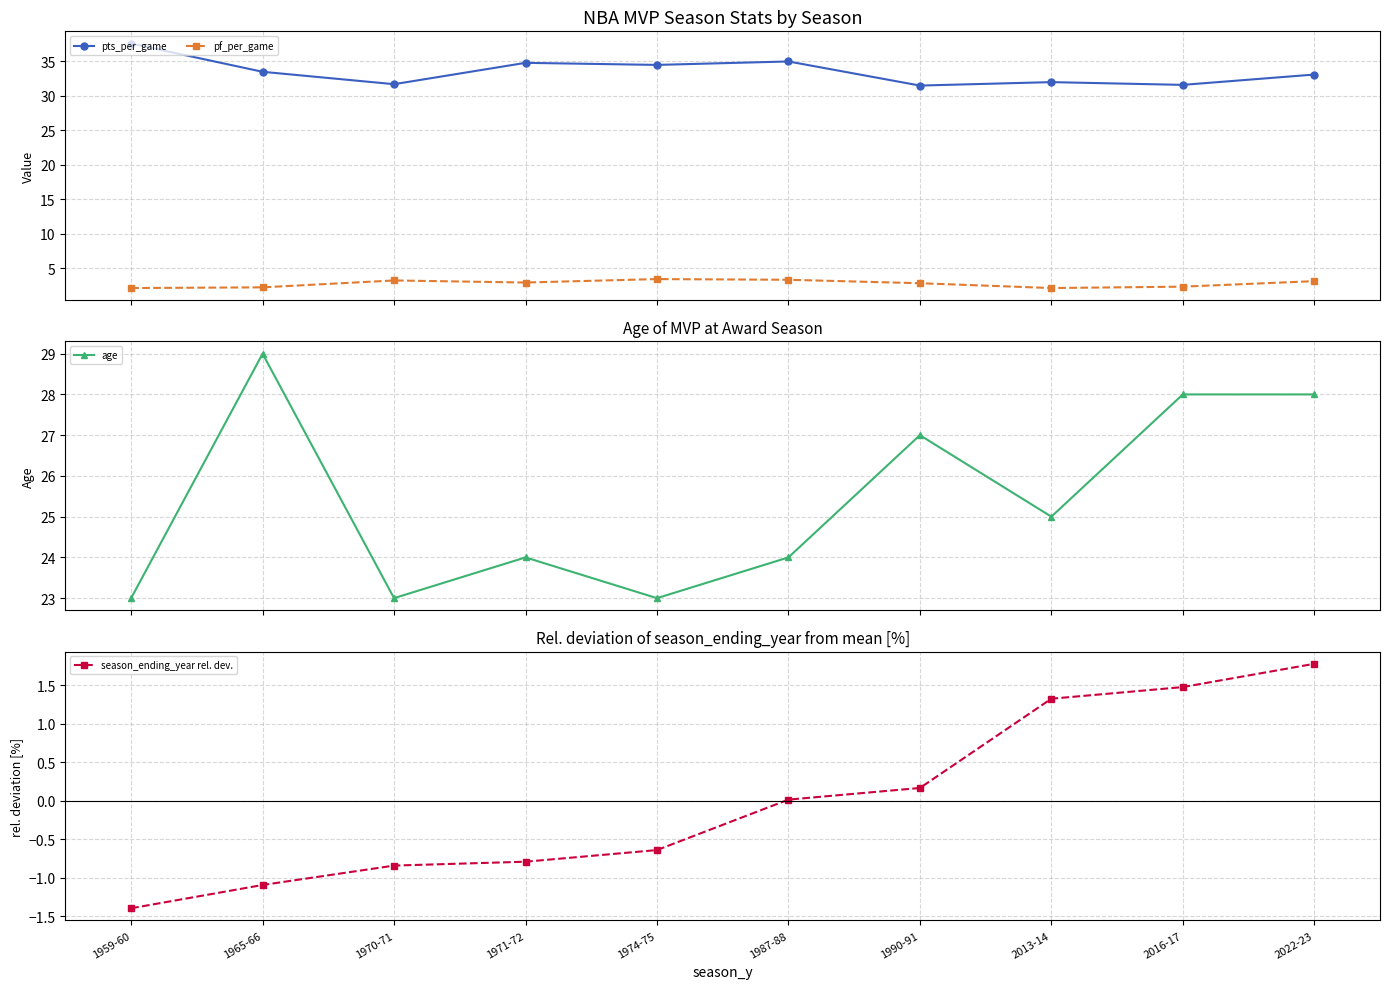

Reading left to right, list all the values displayed in this chart.

pts_per_game: 1959-60=37.6	1965-66=33.5	1970-71=31.7	1971-72=34.8	1974-75=34.5	1987-88=35.0	1990-91=31.5	2013-14=32.0	2016-17=31.6	2022-23=33.1
pf_per_game: 1959-60=2.1	1965-66=2.2	1970-71=3.2	1971-72=2.9	1974-75=3.4	1987-88=3.3	1990-91=2.8	2013-14=2.1	2016-17=2.3	2022-23=3.1
age: 1959-60=23.0	1965-66=29.0	1970-71=23.0	1971-72=24.0	1974-75=23.0	1987-88=24.0	1990-91=27.0	2013-14=25.0	2016-17=28.0	2022-23=28.0
season_ending_year rel. dev.: 1959-60=-1.4	1965-66=-1.1	1970-71=-0.8	1971-72=-0.8	1974-75=-0.6	1987-88=0.0	1990-91=0.2	2013-14=1.3	2016-17=1.5	2022-23=1.8